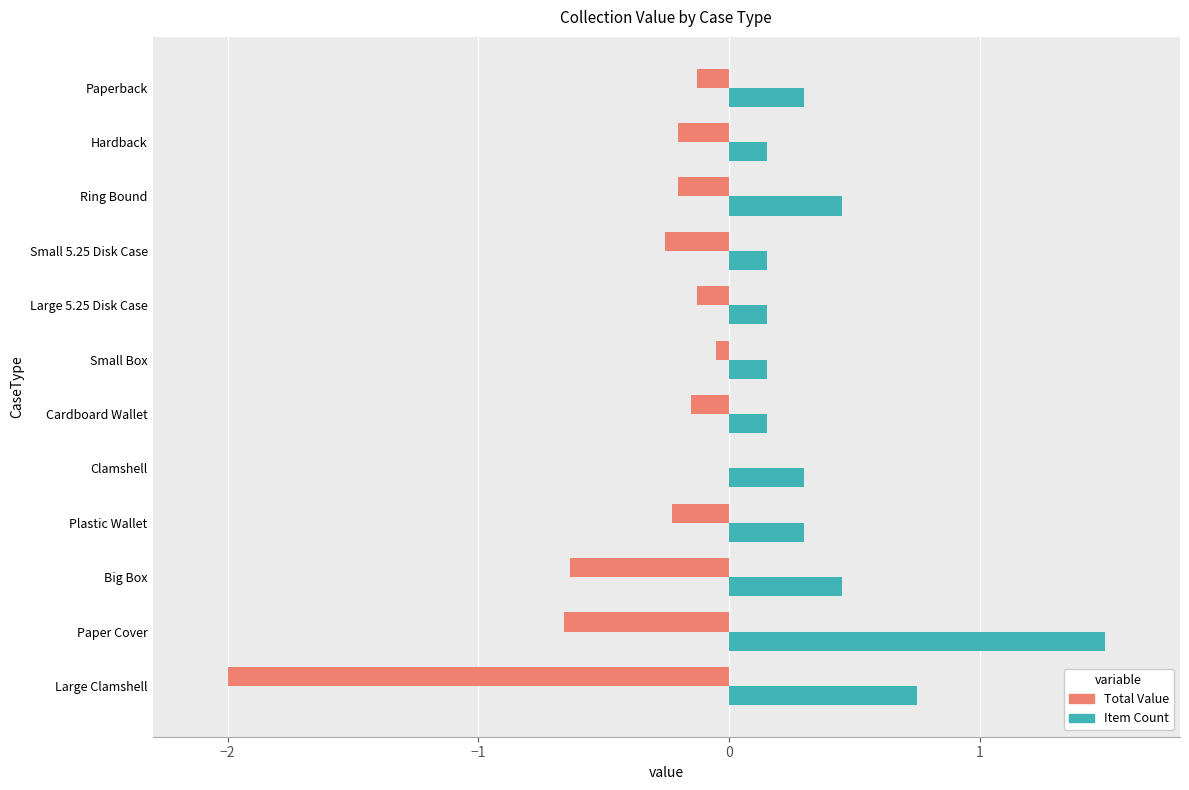

What is the sum of all Item Count values?

4.8